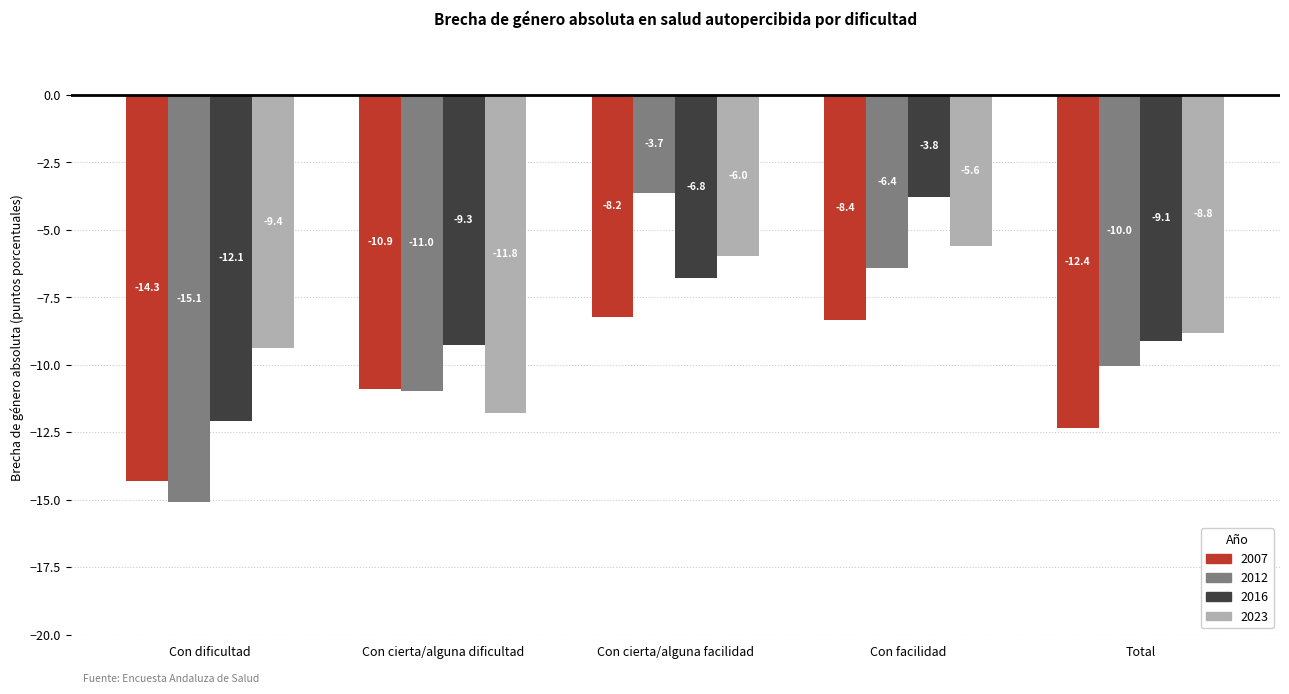

Which series changed the most between Con cierta/alguna dificultad and Con facilidad?

2023